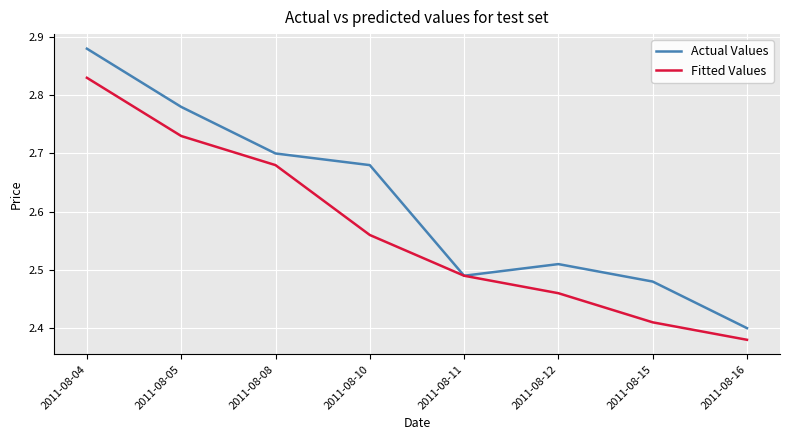

Which series has the widest spread of values?

Actual Values